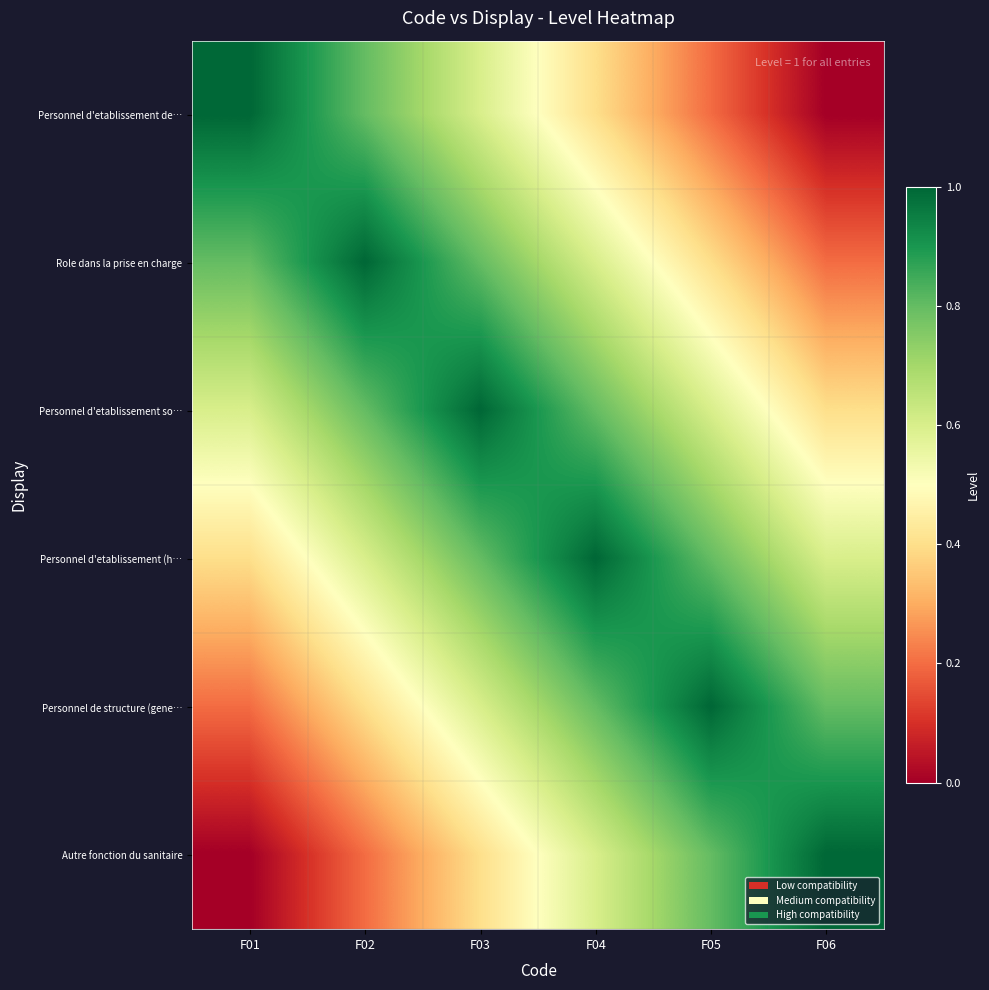

Which series has the largest range (max minus min)?

Personnel d'etablissement de…